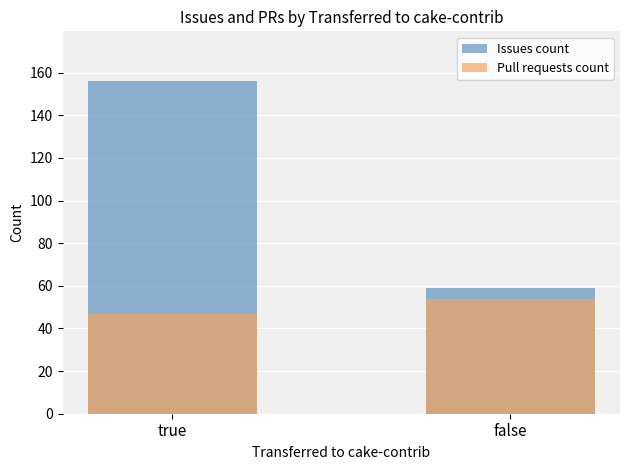

Which series changed the most between true and false?

Issues count